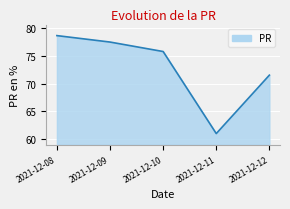

Reading left to right, what are all the values shown in this chart?

78.7	77.5	75.8	60.9	71.5